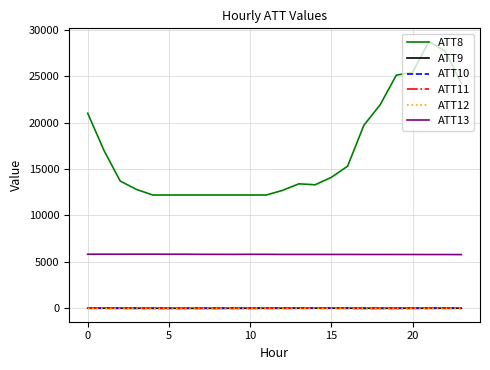

True or false: ATT13 and ATT9 cross at least once.

False